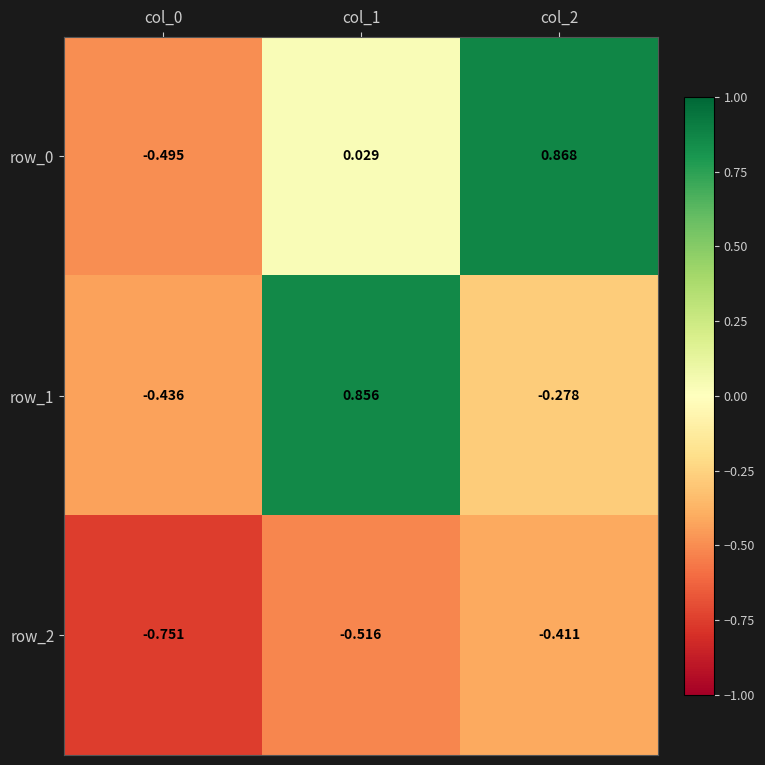

How many values in row_1 are above zero?

1